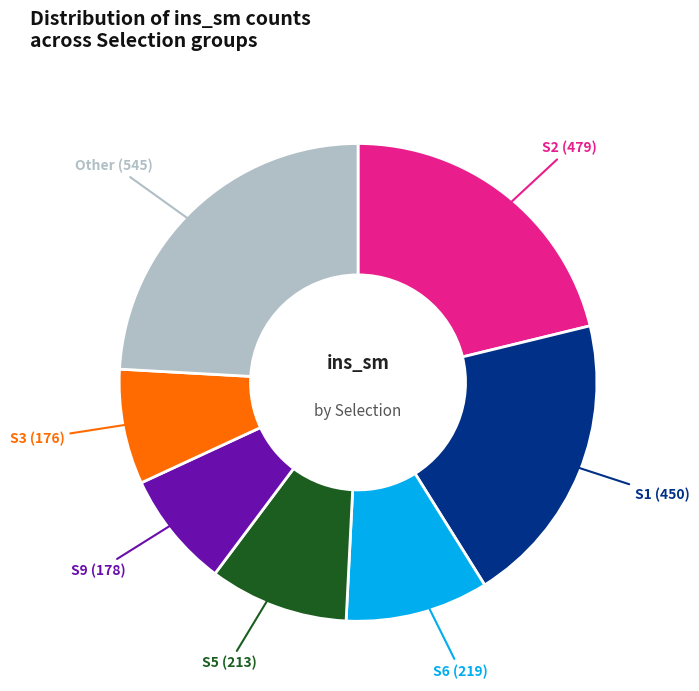

Is there a majority slice in this chart?

No